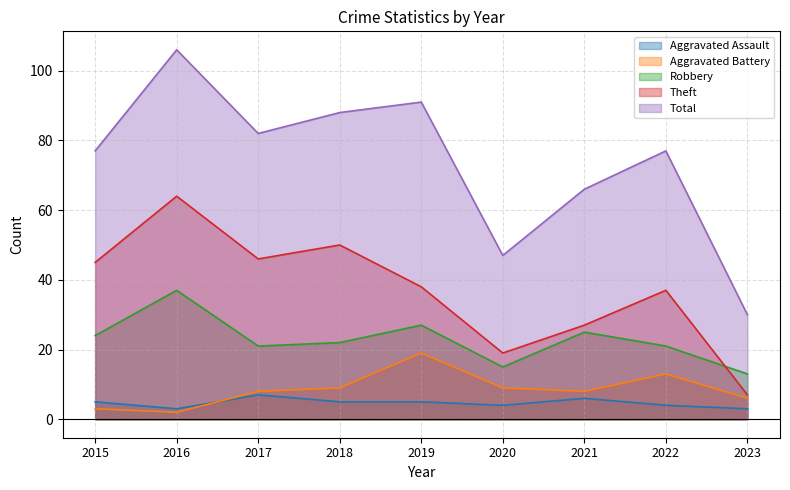

How many Aggravated Assault values are between 4 and 5?

5